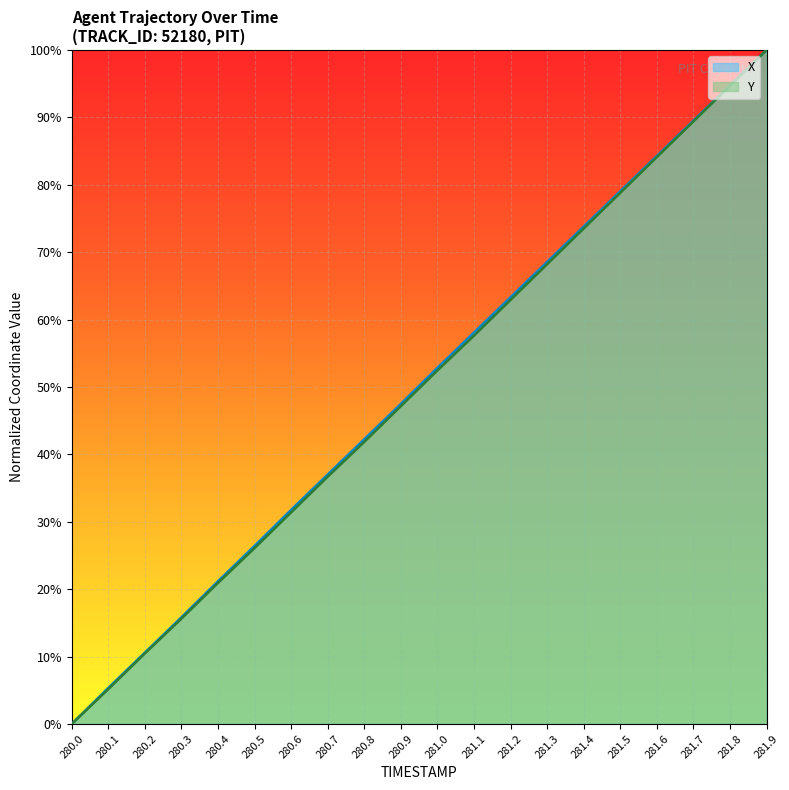

What is the sum of all Y values?

997.2